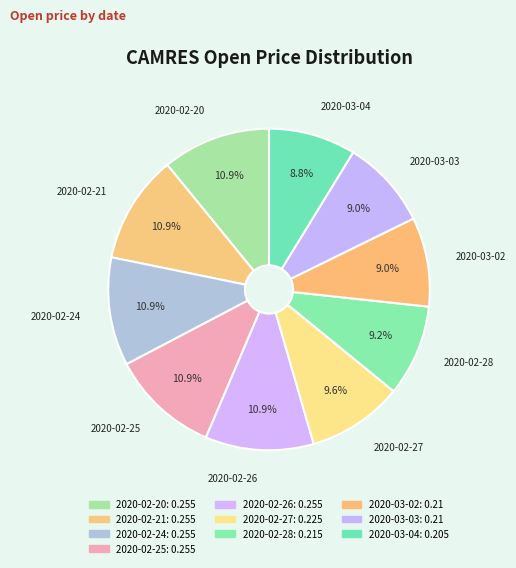

Count the number of slices in the pie.

10